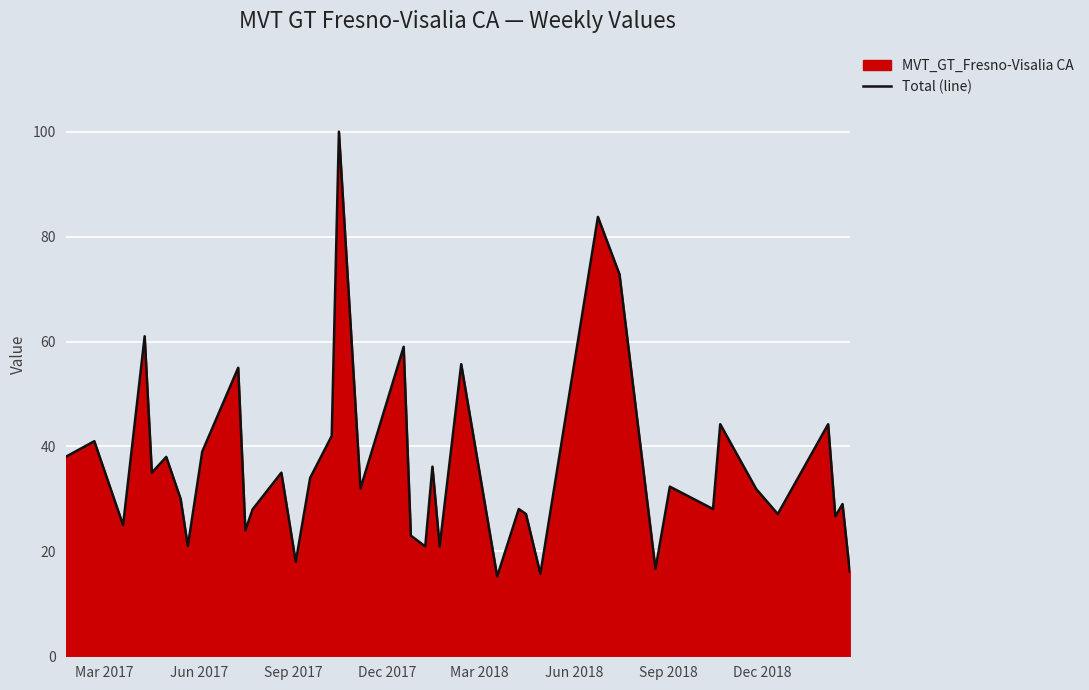

Reading right to left, what are all the values shown in this chart?

16.2	29.0	26.7	44.2	27.1	31.9	44.2	28.1	32.3	16.7	72.8	83.8	15.7	27.1	28.1	15.2	55.7	20.9	36.2	20.9	23.0	59.0	32.0	100.0	42.0	34.0	18.0	35.0	28.0	24.0	55.0	39.0	21.0	30.0	38.0	35.0	61.0	25.0	41.0	38.0